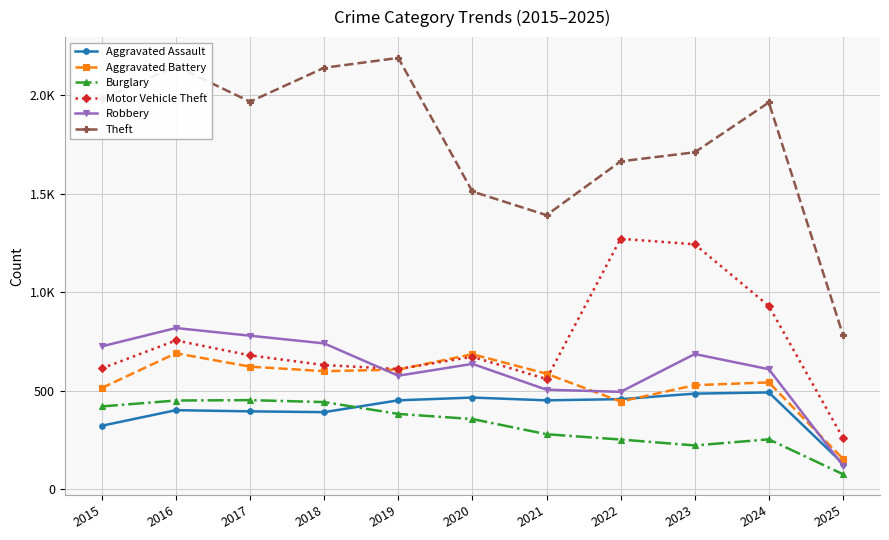

What are all the series names shown in the legend?

Aggravated Assault, Aggravated Battery, Burglary, Motor Vehicle Theft, Robbery, Theft